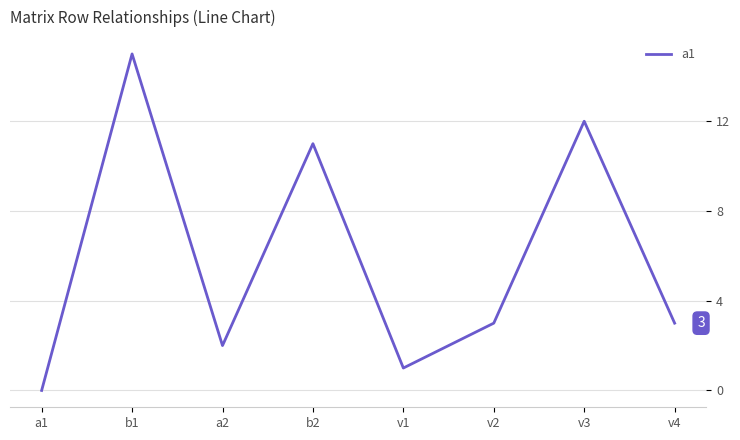

What is the difference between the maximum and minimum values?

15